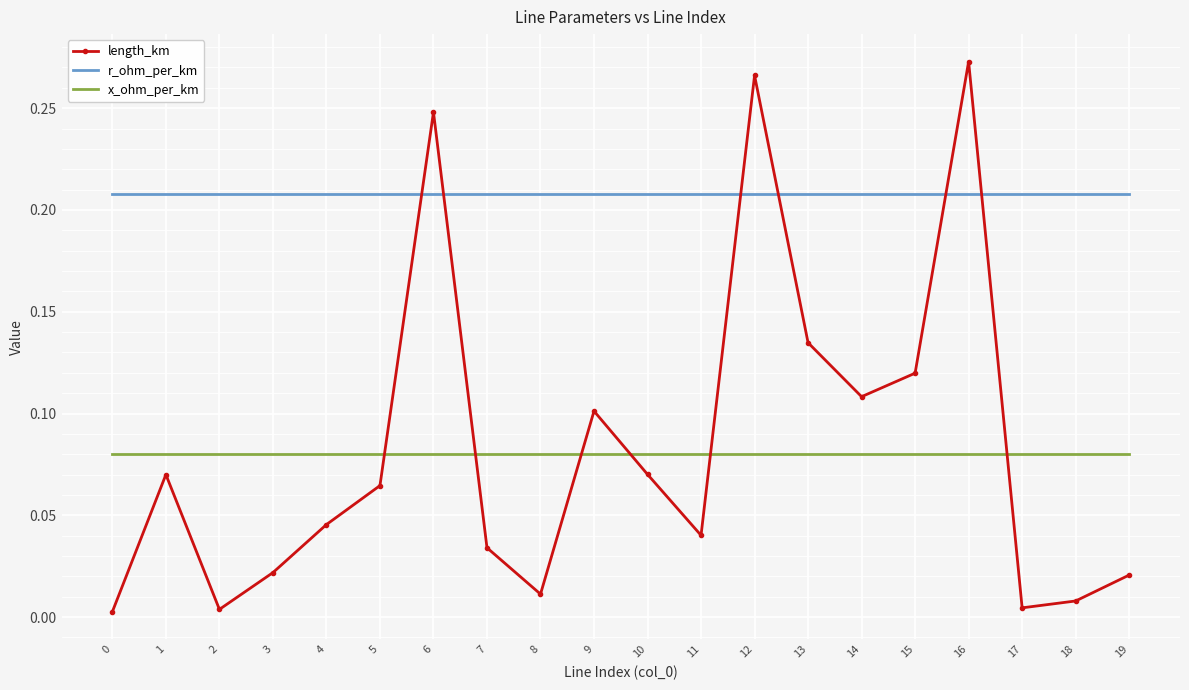

At which label does length_km reach its peak?

16